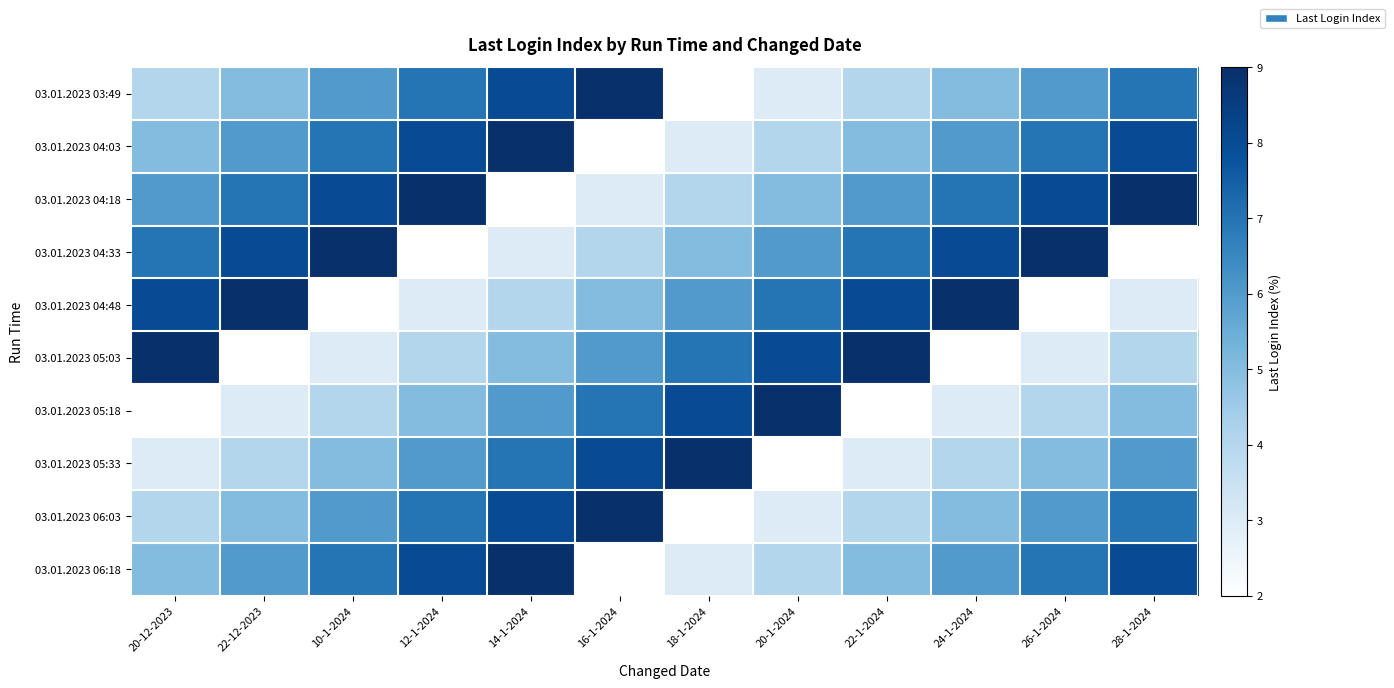

Reading left to right, list all the values displayed in this chart.

03.01.2023 03:49: 20-12-2023=4	22-12-2023=5	10-1-2024=6	12-1-2024=7	14-1-2024=8	16-1-2024=9	18-1-2024=2	20-1-2024=3	22-1-2024=4	24-1-2024=5	26-1-2024=6	28-1-2024=7
03.01.2023 04:03: 20-12-2023=5	22-12-2023=6	10-1-2024=7	12-1-2024=8	14-1-2024=9	16-1-2024=2	18-1-2024=3	20-1-2024=4	22-1-2024=5	24-1-2024=6	26-1-2024=7	28-1-2024=8
03.01.2023 04:18: 20-12-2023=6	22-12-2023=7	10-1-2024=8	12-1-2024=9	14-1-2024=2	16-1-2024=3	18-1-2024=4	20-1-2024=5	22-1-2024=6	24-1-2024=7	26-1-2024=8	28-1-2024=9
03.01.2023 04:33: 20-12-2023=7	22-12-2023=8	10-1-2024=9	12-1-2024=2	14-1-2024=3	16-1-2024=4	18-1-2024=5	20-1-2024=6	22-1-2024=7	24-1-2024=8	26-1-2024=9	28-1-2024=2
03.01.2023 04:48: 20-12-2023=8	22-12-2023=9	10-1-2024=2	12-1-2024=3	14-1-2024=4	16-1-2024=5	18-1-2024=6	20-1-2024=7	22-1-2024=8	24-1-2024=9	26-1-2024=2	28-1-2024=3
03.01.2023 05:03: 20-12-2023=9	22-12-2023=2	10-1-2024=3	12-1-2024=4	14-1-2024=5	16-1-2024=6	18-1-2024=7	20-1-2024=8	22-1-2024=9	24-1-2024=2	26-1-2024=3	28-1-2024=4
03.01.2023 05:18: 20-12-2023=2	22-12-2023=3	10-1-2024=4	12-1-2024=5	14-1-2024=6	16-1-2024=7	18-1-2024=8	20-1-2024=9	22-1-2024=2	24-1-2024=3	26-1-2024=4	28-1-2024=5
03.01.2023 05:33: 20-12-2023=3	22-12-2023=4	10-1-2024=5	12-1-2024=6	14-1-2024=7	16-1-2024=8	18-1-2024=9	20-1-2024=2	22-1-2024=3	24-1-2024=4	26-1-2024=5	28-1-2024=6
03.01.2023 06:03: 20-12-2023=4	22-12-2023=5	10-1-2024=6	12-1-2024=7	14-1-2024=8	16-1-2024=9	18-1-2024=2	20-1-2024=3	22-1-2024=4	24-1-2024=5	26-1-2024=6	28-1-2024=7
03.01.2023 06:18: 20-12-2023=5	22-12-2023=6	10-1-2024=7	12-1-2024=8	14-1-2024=9	16-1-2024=2	18-1-2024=3	20-1-2024=4	22-1-2024=5	24-1-2024=6	26-1-2024=7	28-1-2024=8